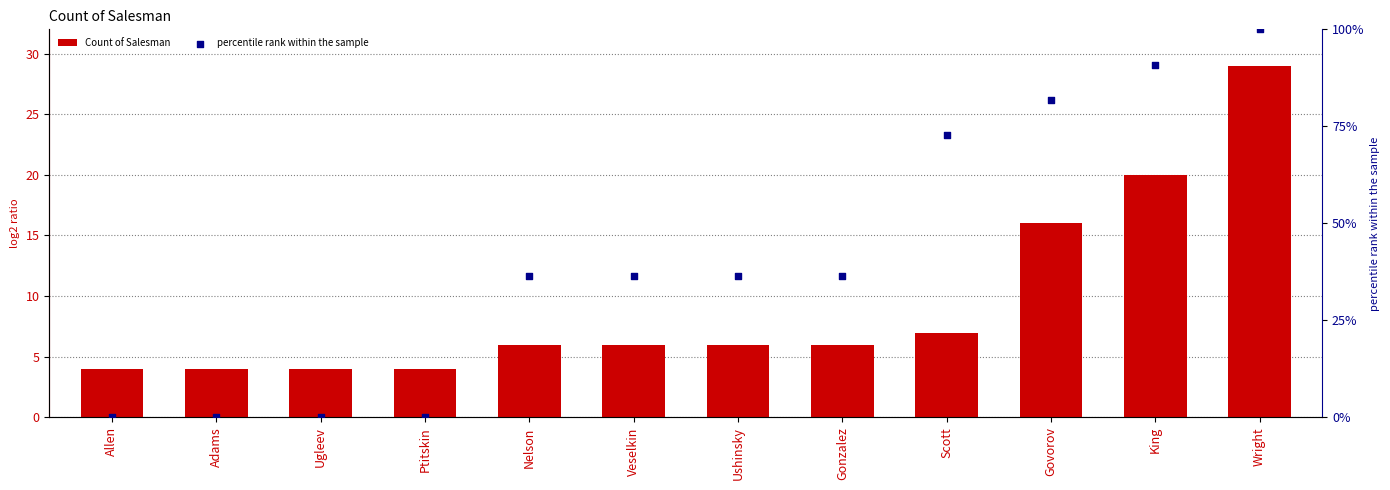

Which series contains the highest Y value?

percentile rank within the sample